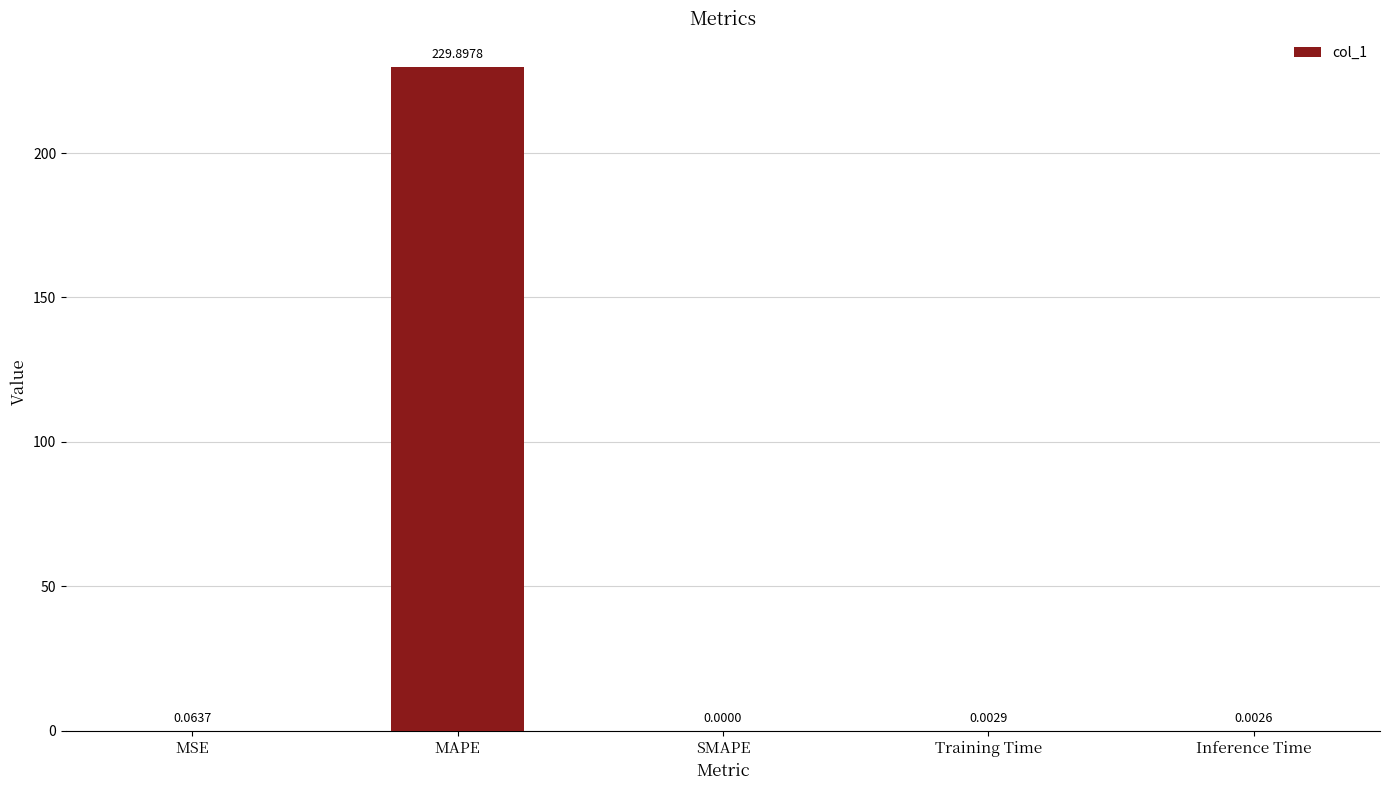

Read the value at MAPE.

229.9